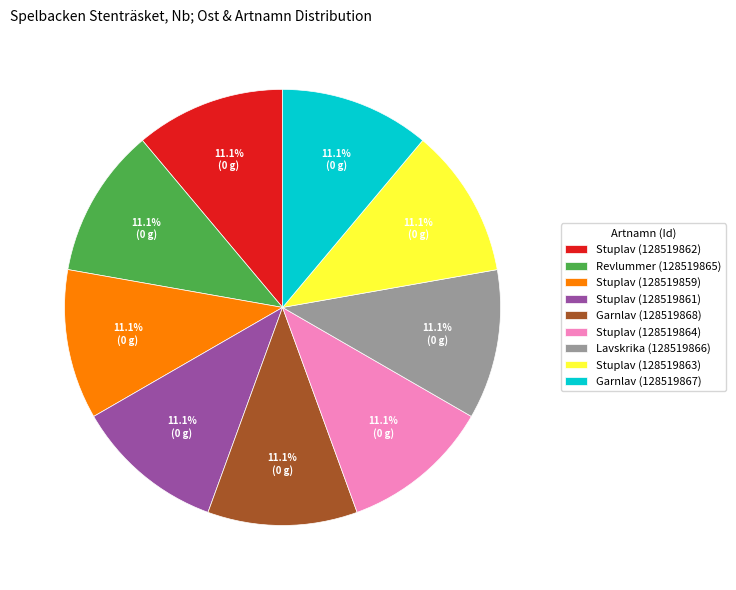

What is the total percentage of Stuplav (128519863) and Revlummer (128519865)?

22.2%